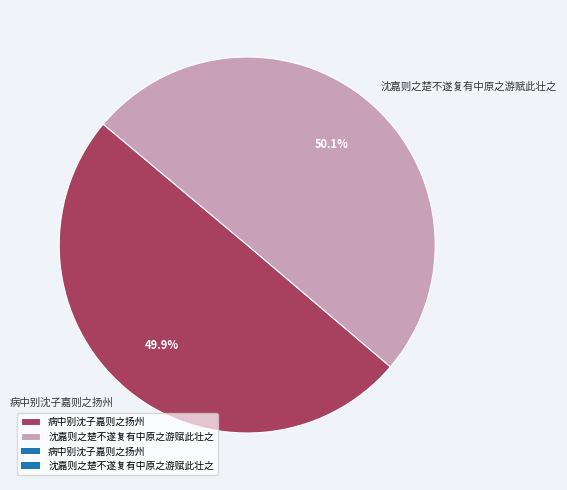

Is it true that 病中别沈子嘉则之扬州 is 50% of the pie?

True